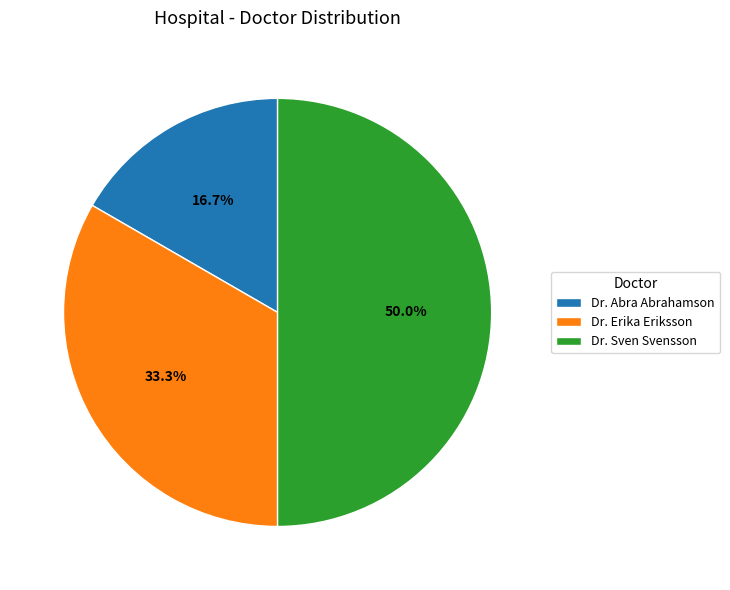

Count the number of slices in the pie.

3